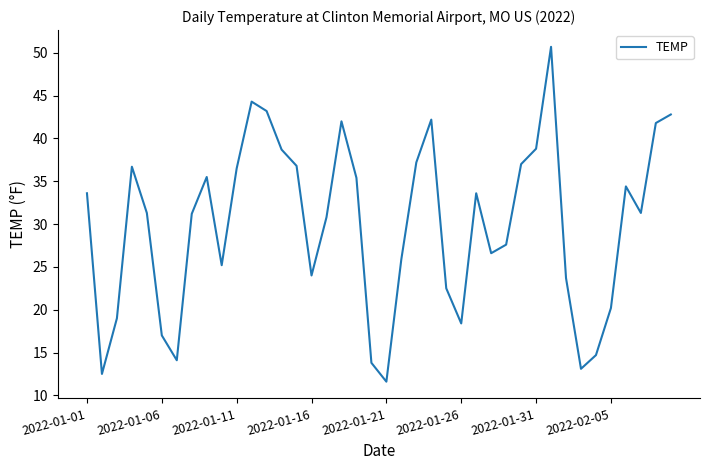

What is the smallest value displayed?

11.6